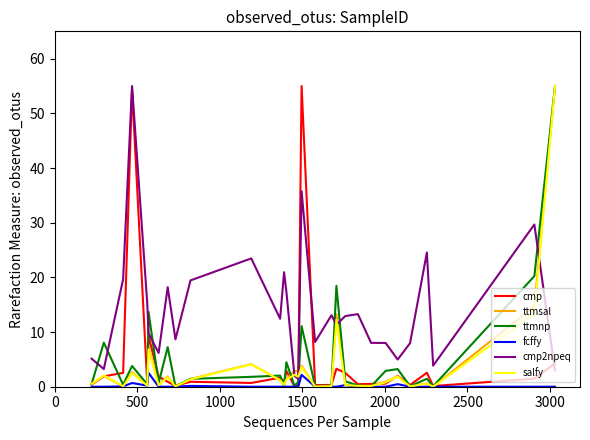

Does the chart display data point markers on the line(s)?

No